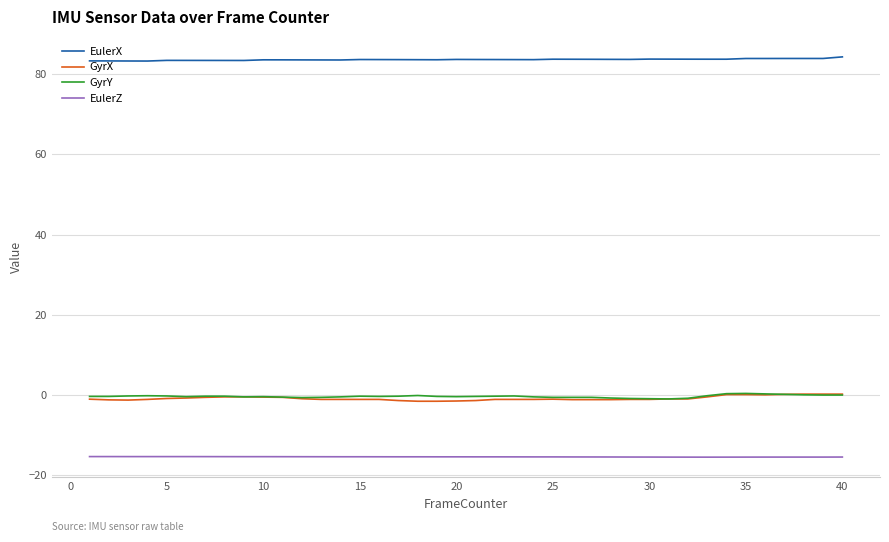

What is the difference between the maximum and second lowest values in the EulerX series?

1.0